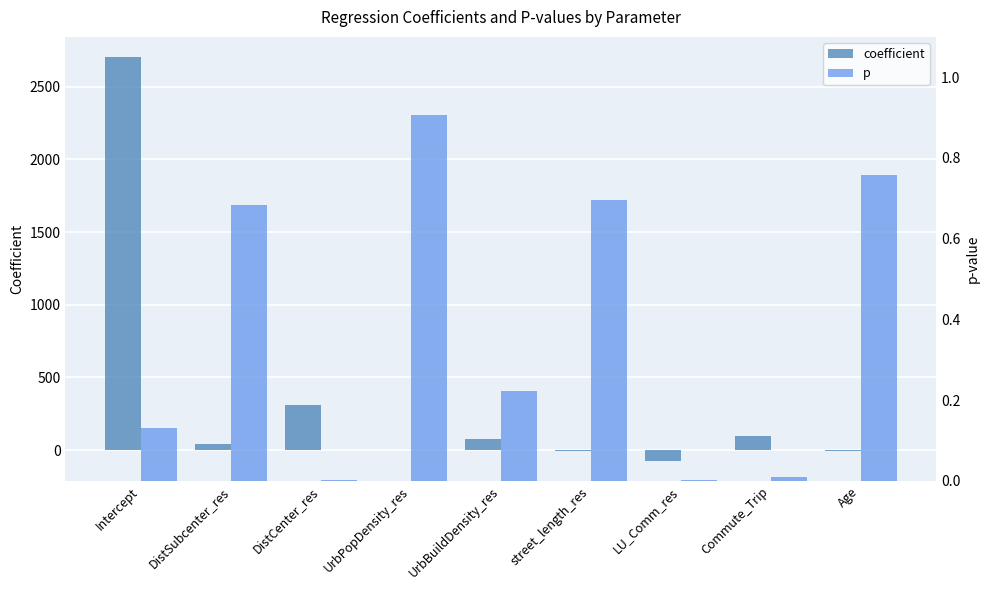

Rank the series at Intercept from lowest to highest value.

p, coefficient